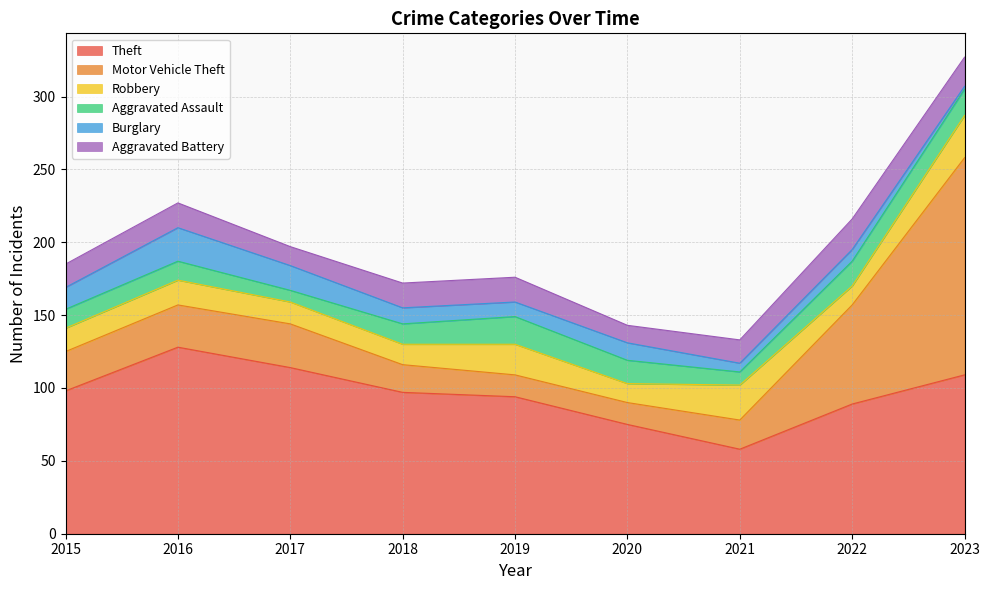

How many lines are shown in the chart?

6